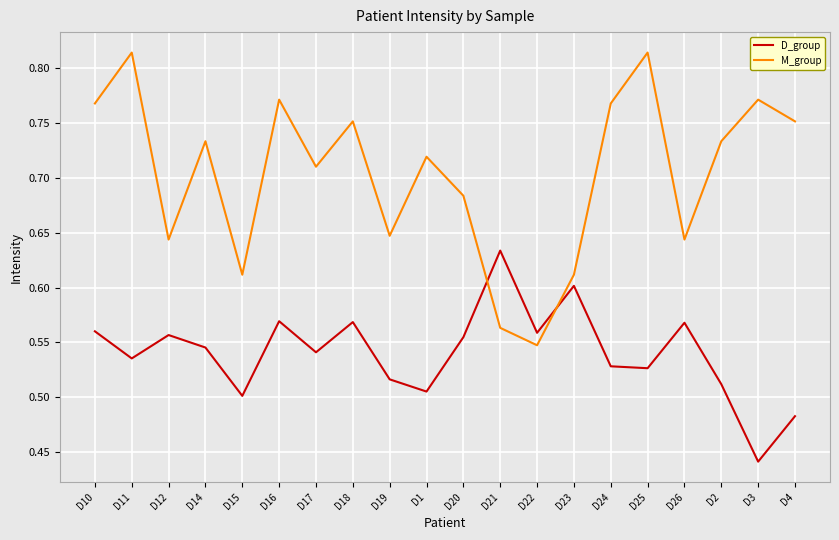

What position from the left is D22?

13